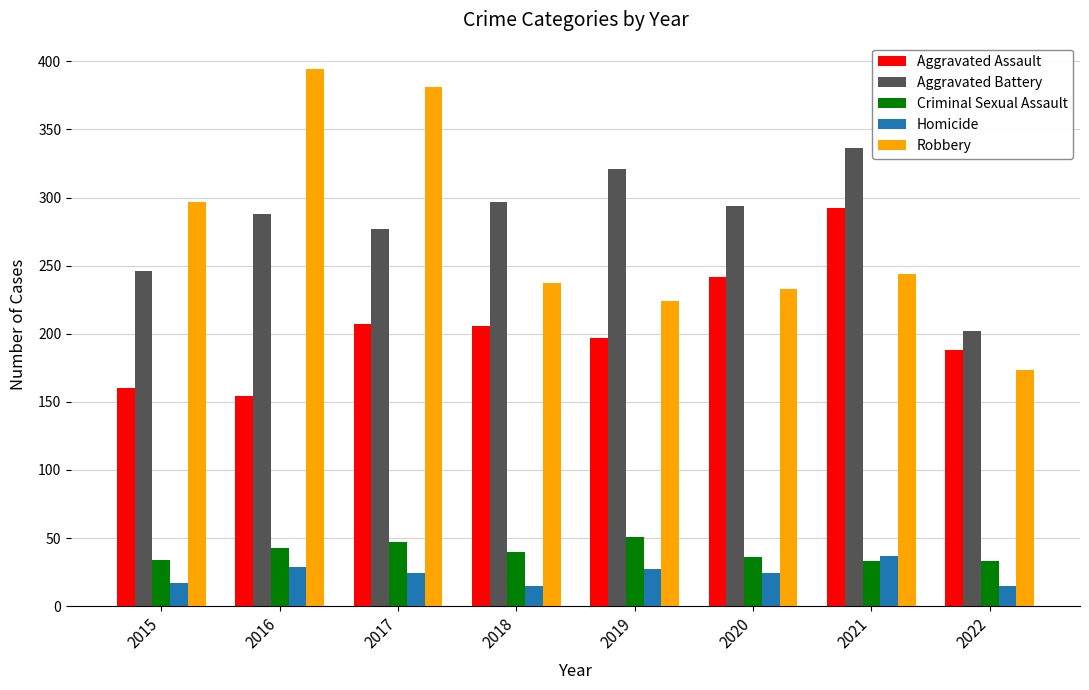

What is the total value across all series at 2020?

829